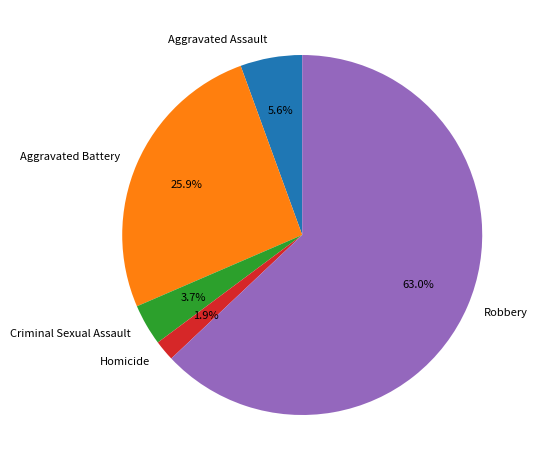

Count the number of slices in the pie.

5